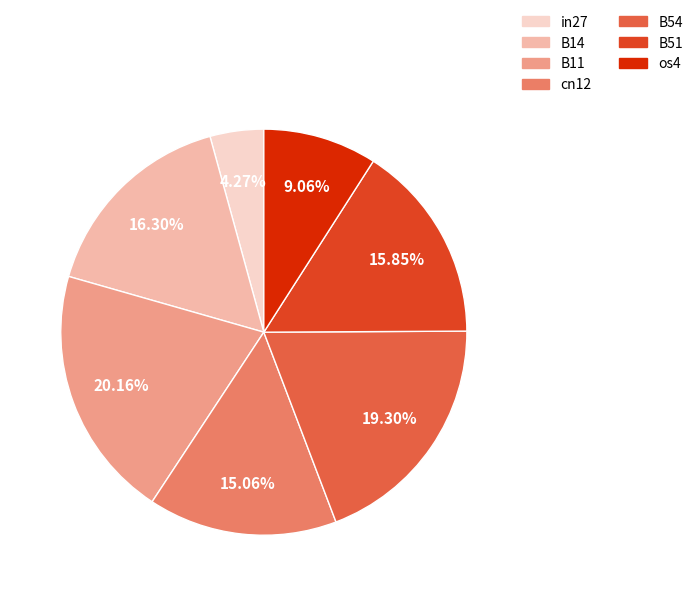

How many slices are in this pie chart?

7